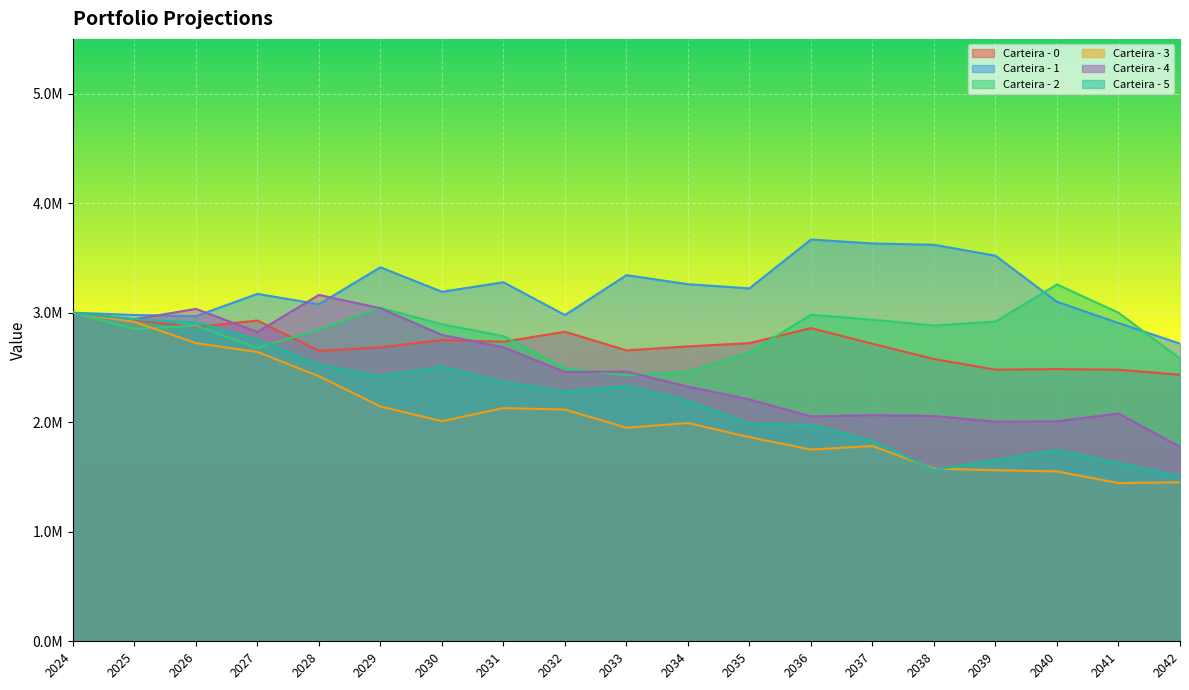

What is the difference between the highest and lowest values at 2037?

1849224.1